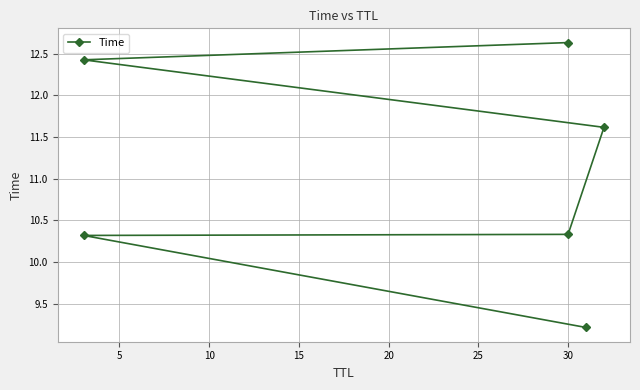

Reading left to right, list all the values displayed in this chart.

9.2	10.3	10.3	11.6	12.4	12.6